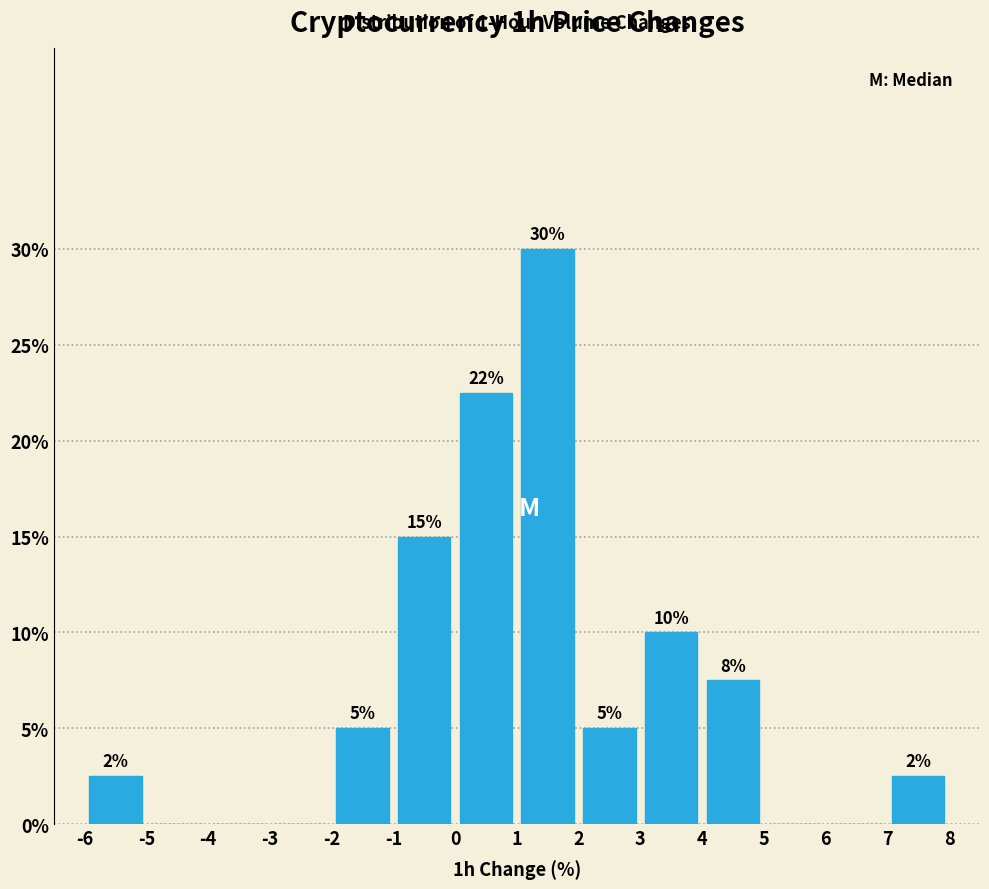

Over which range of the x-axis is the bar tallest?

1 to 2